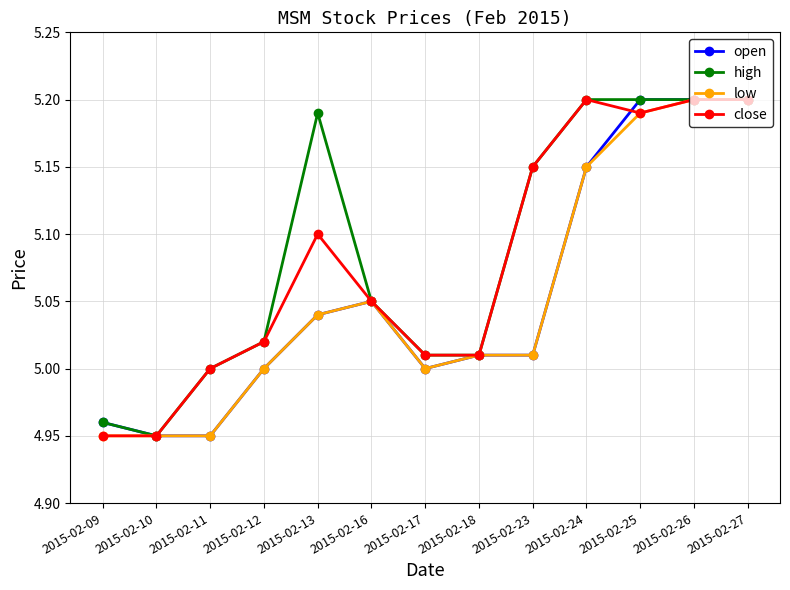

True or false: high has more than 0 interior local peaks.

True